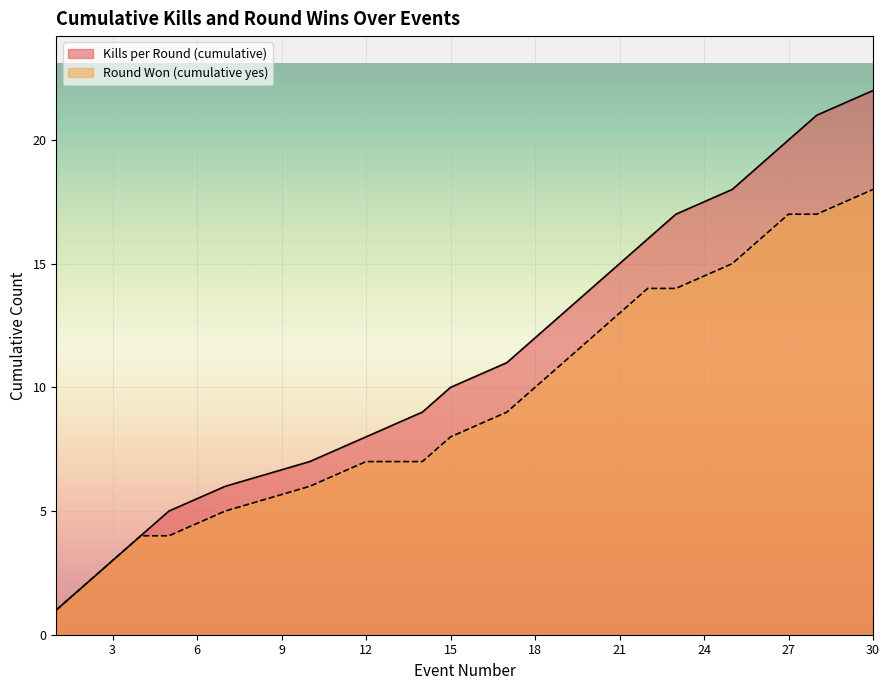

How many lines are shown in the chart?

2